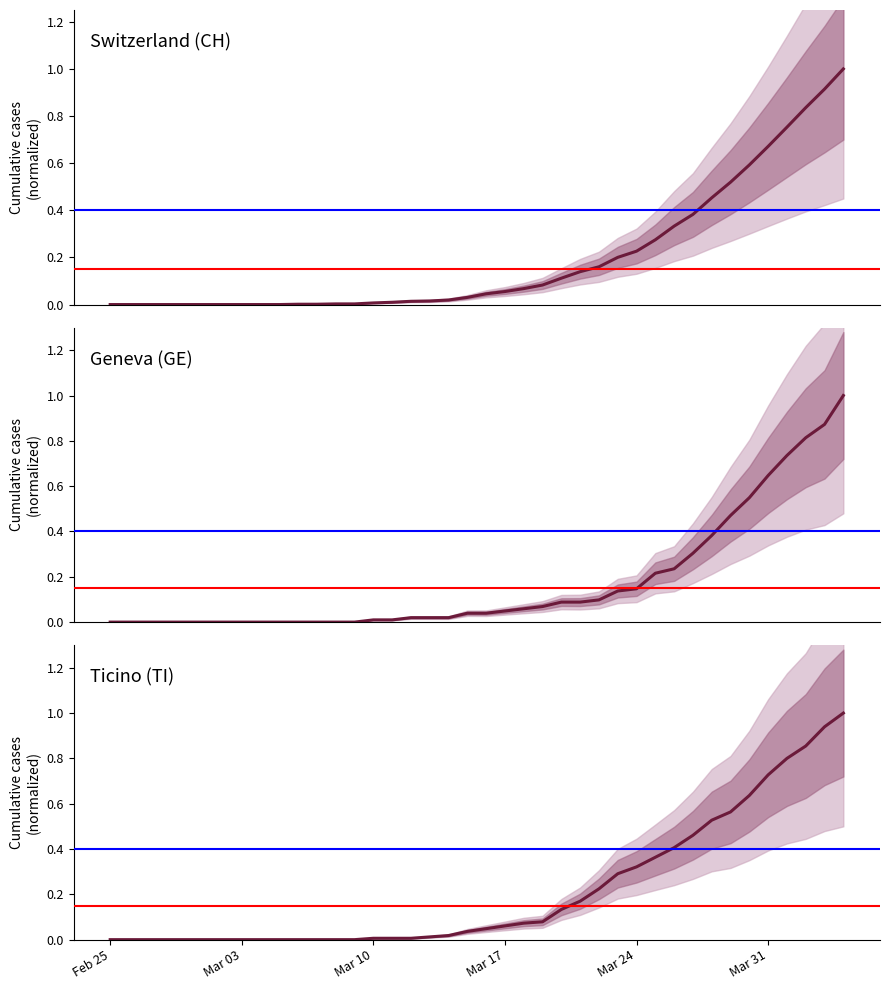

How many lines are shown in the chart?

3